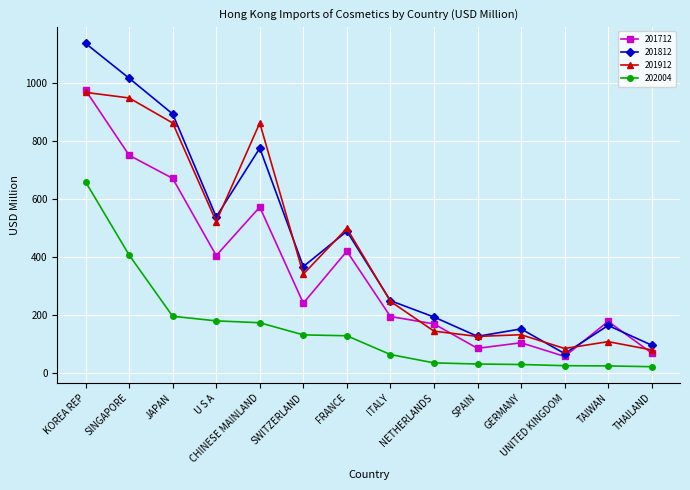

What are all the series names shown in the legend?

201712, 201812, 201912, 202004